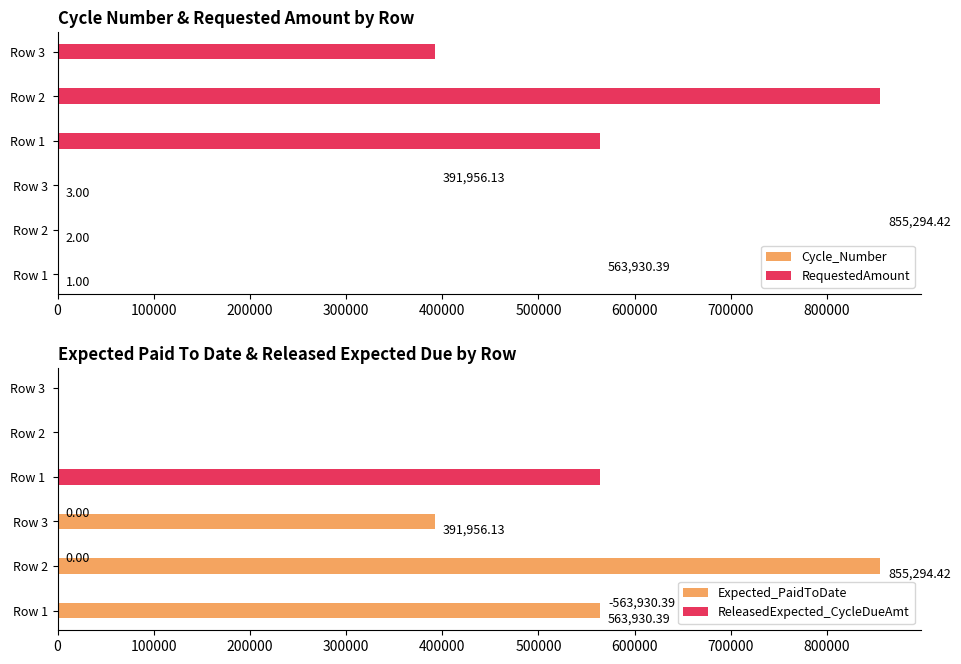

Does the chart contain any negative values?

No